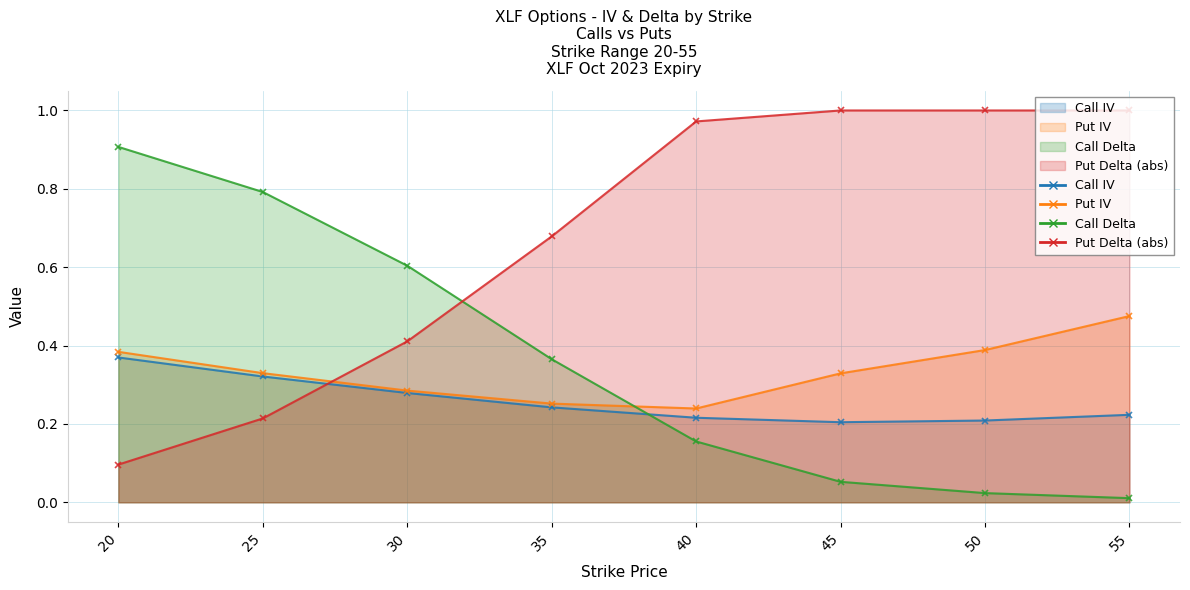

Rank the categories by delta_put value from lowest to highest.

20, 25, 30, 35, 40, 45, 50, 55